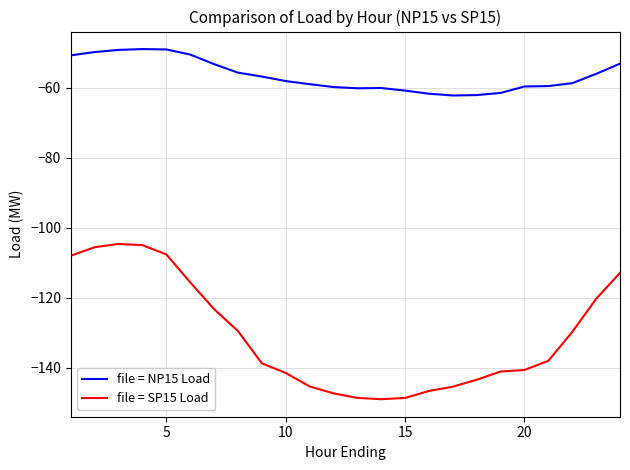

True or false: file = SP15 Load and file = NP15 Load intersect in this chart.

False